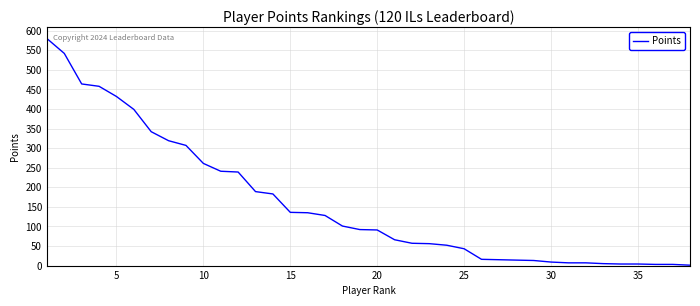

What is the average value?

158